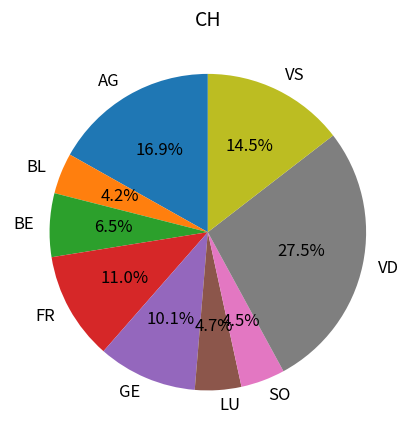

What is the ratio of the value at AG to the value at BE?

2.6